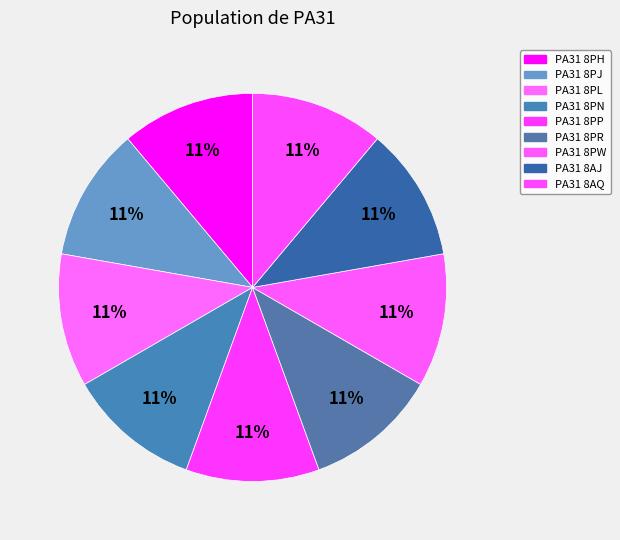

To the nearest percent, what percentage of the pie is PA31 8AJ?

11%